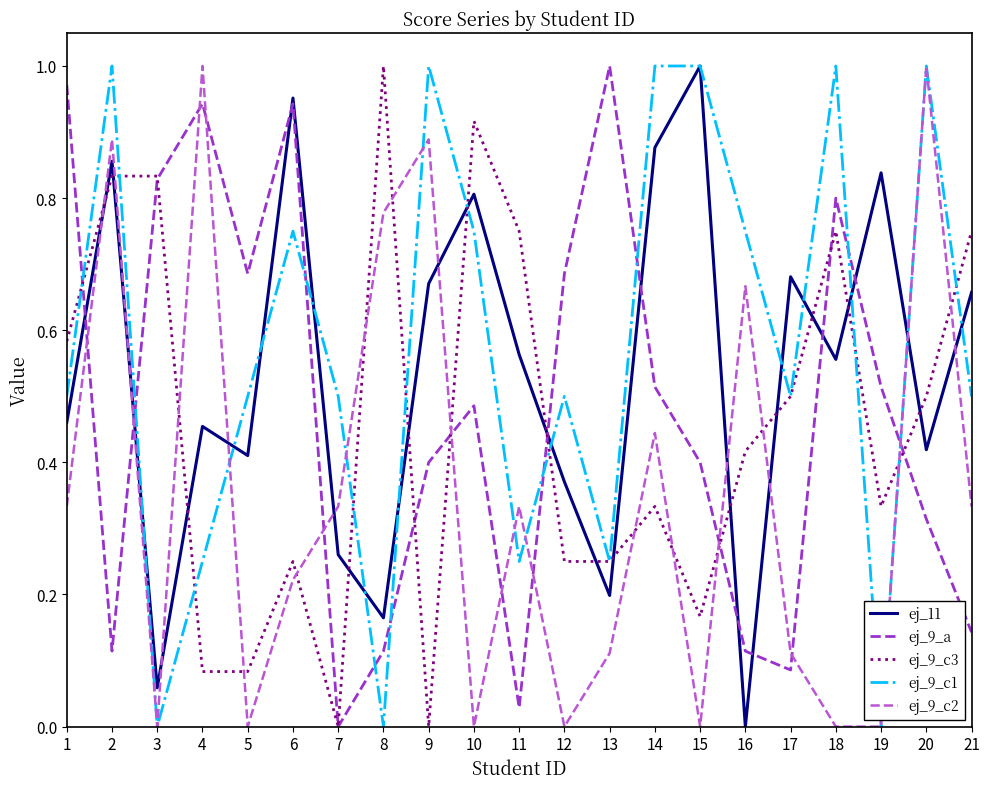

Does the chart have visible grid lines?

No